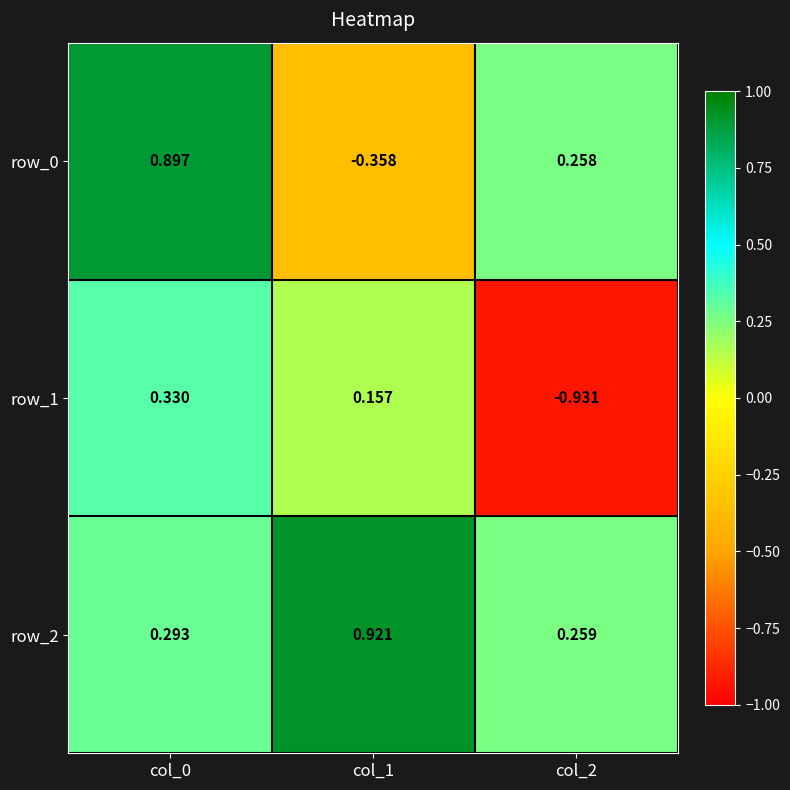

What is the difference between the row_0 values at col_0 and col_1?

1.3